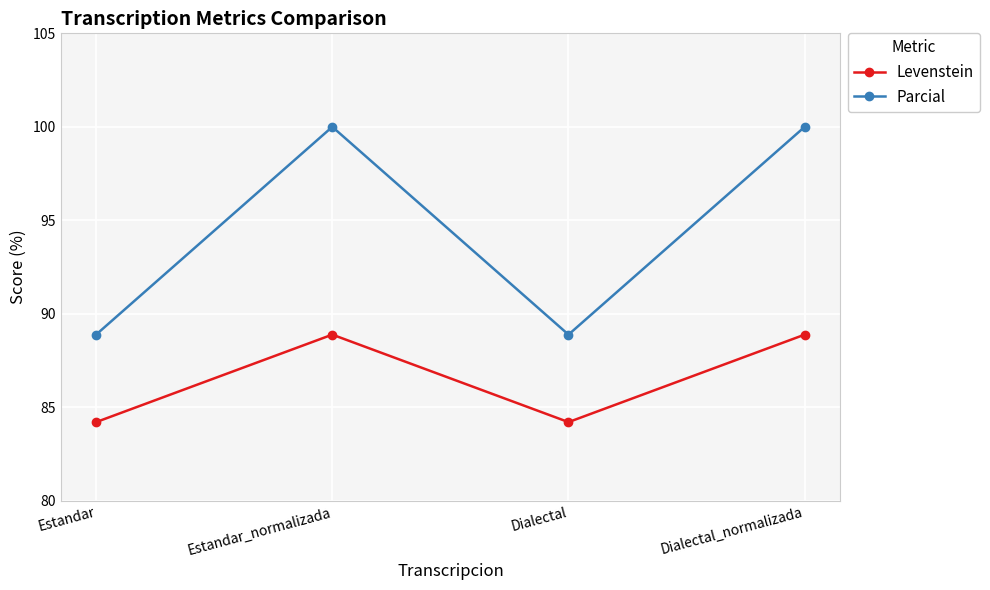

How many interior local valleys does the Levenstein series have?

1